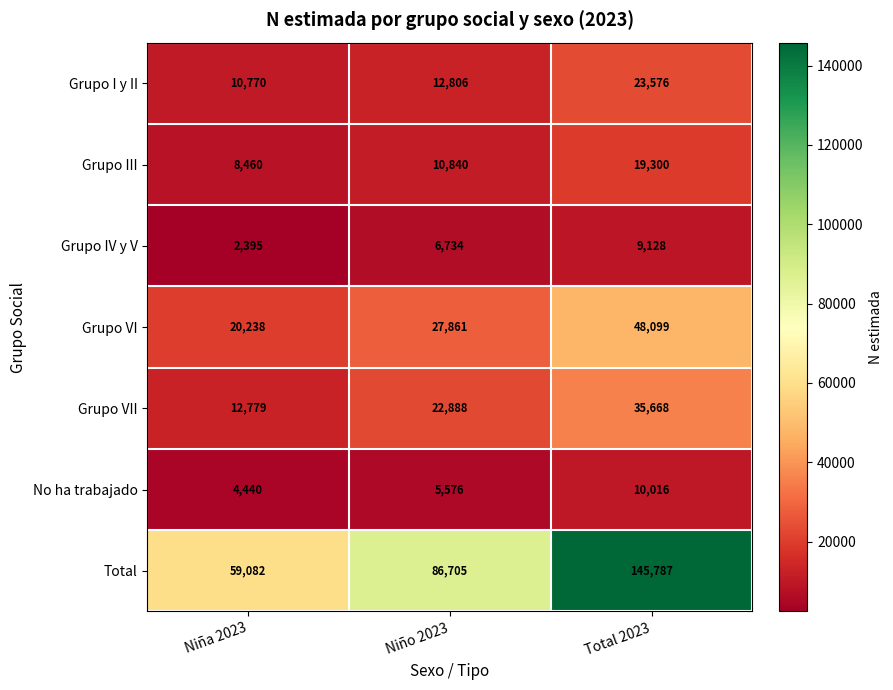

Which series changed the most between Niña 2023 and Total 2023?

Total